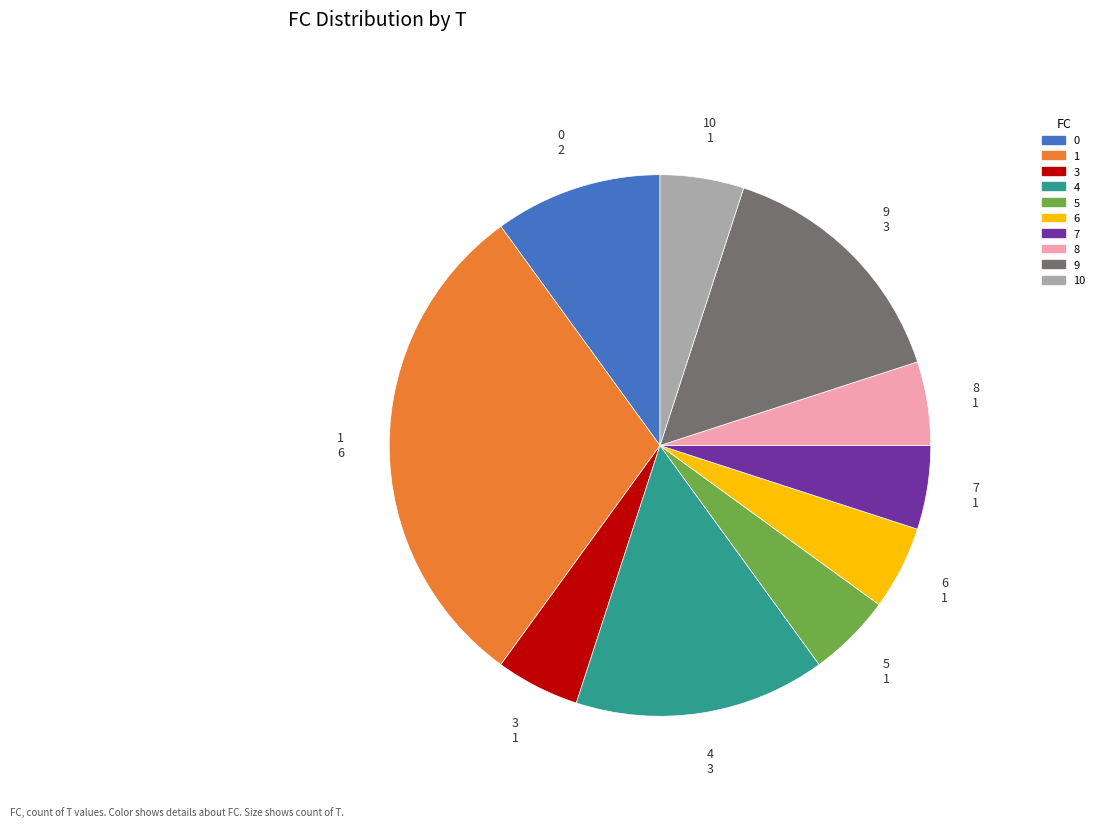

Is there a majority slice in this chart?

No